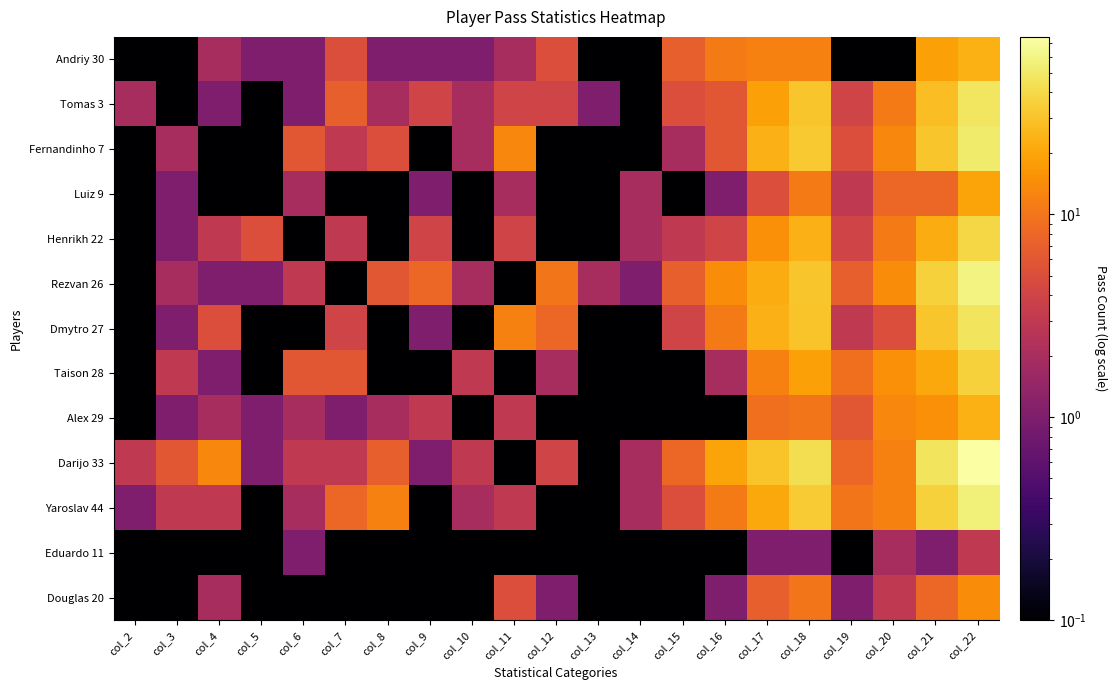

What is the difference between the highest and lowest values at col_4?

12.9